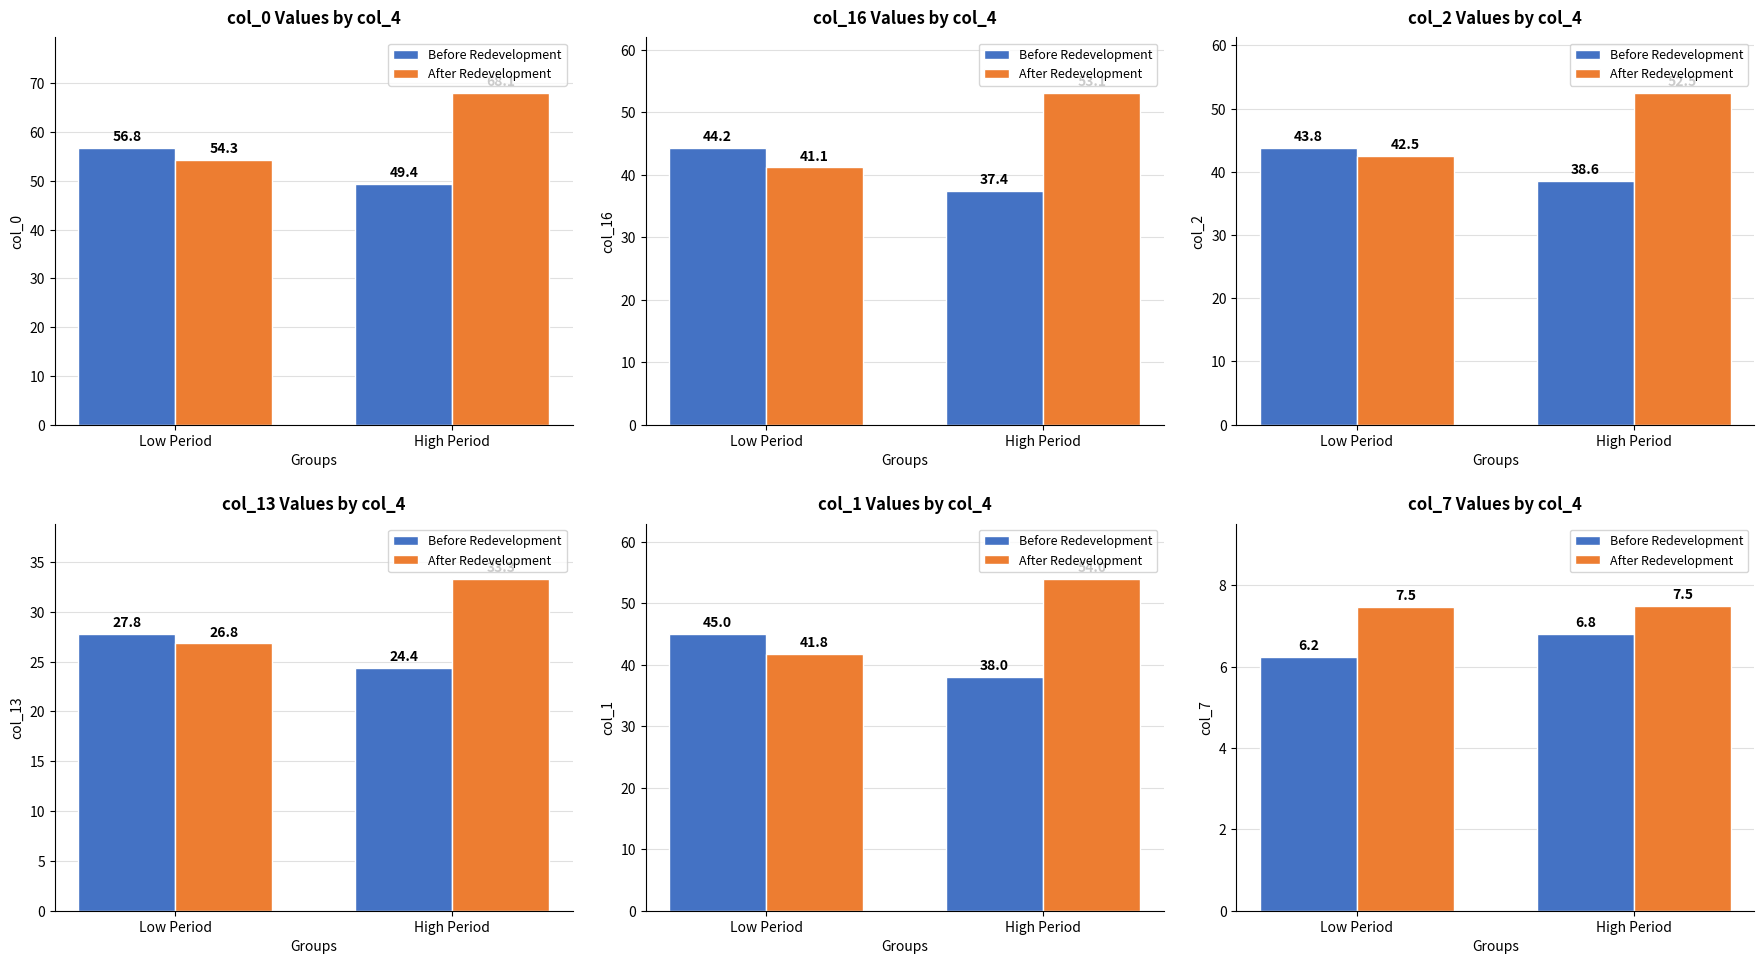

Count the number of data series in this chart.

2